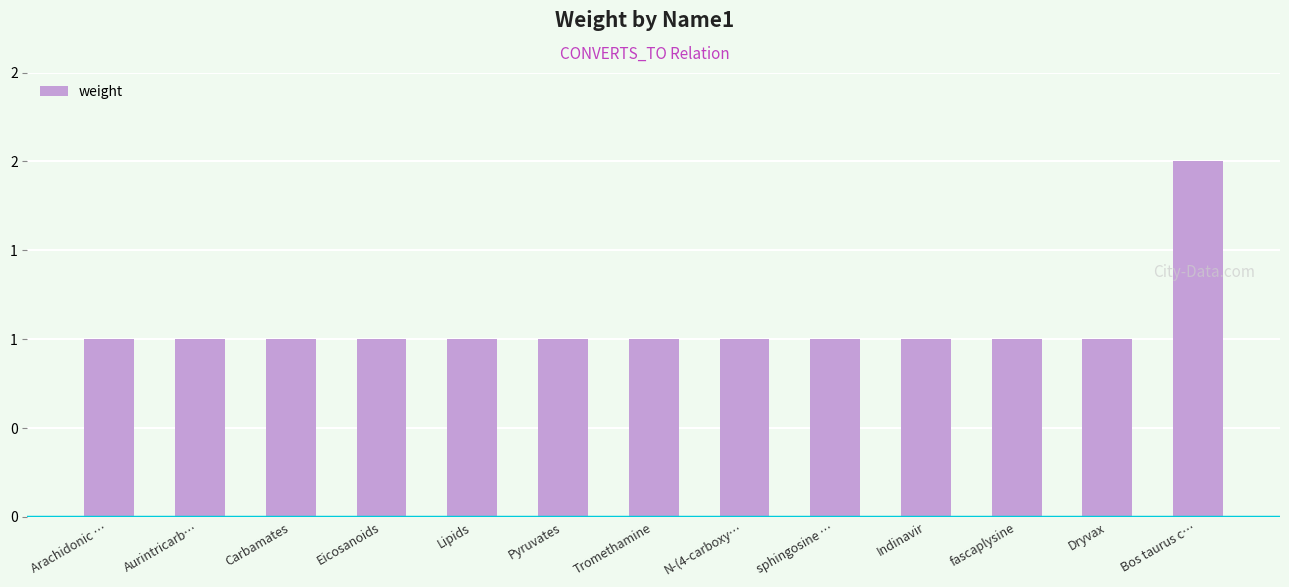

What is the label of the 3rd bar from the right?

fascaplysine